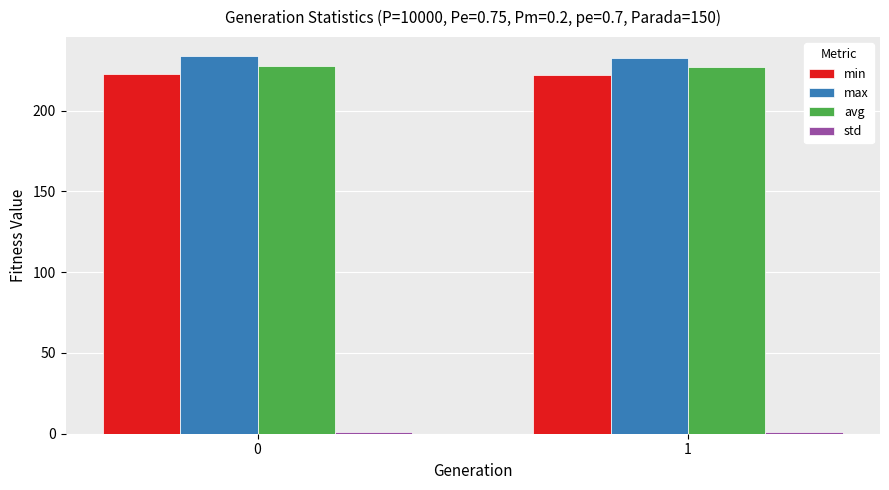

Is it true that avg equals 47.4 at 0?

False